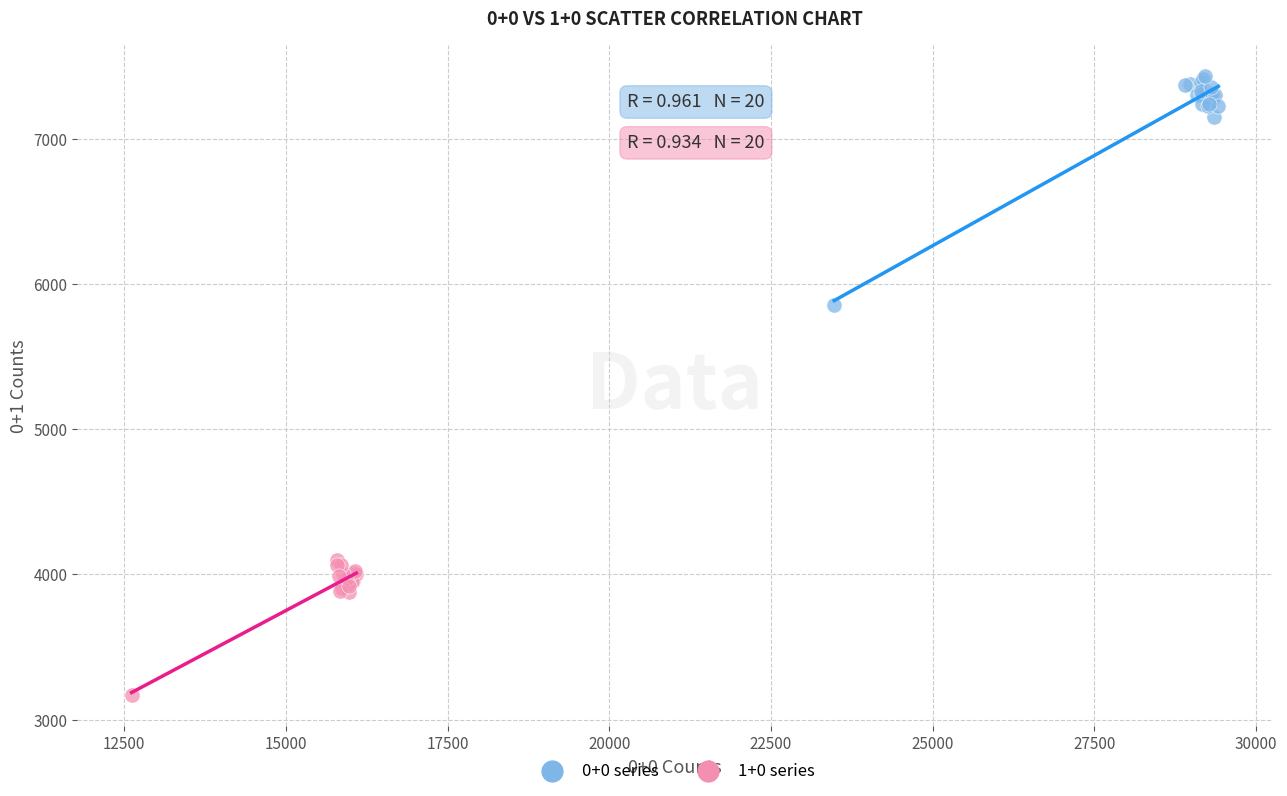

Which series contains the highest Y value?

0+0 series